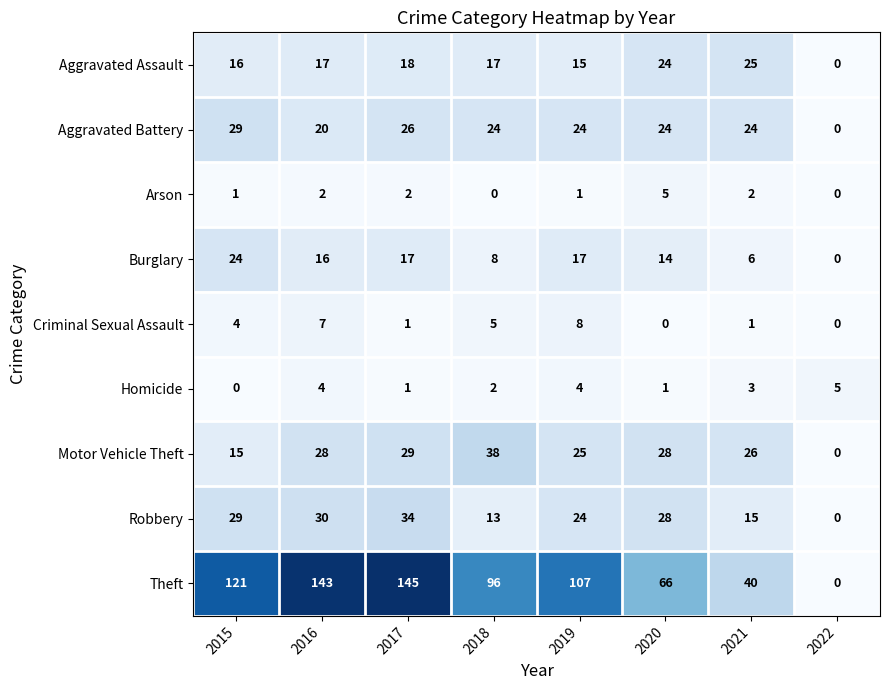

Which series has the largest total across all categories?

Theft